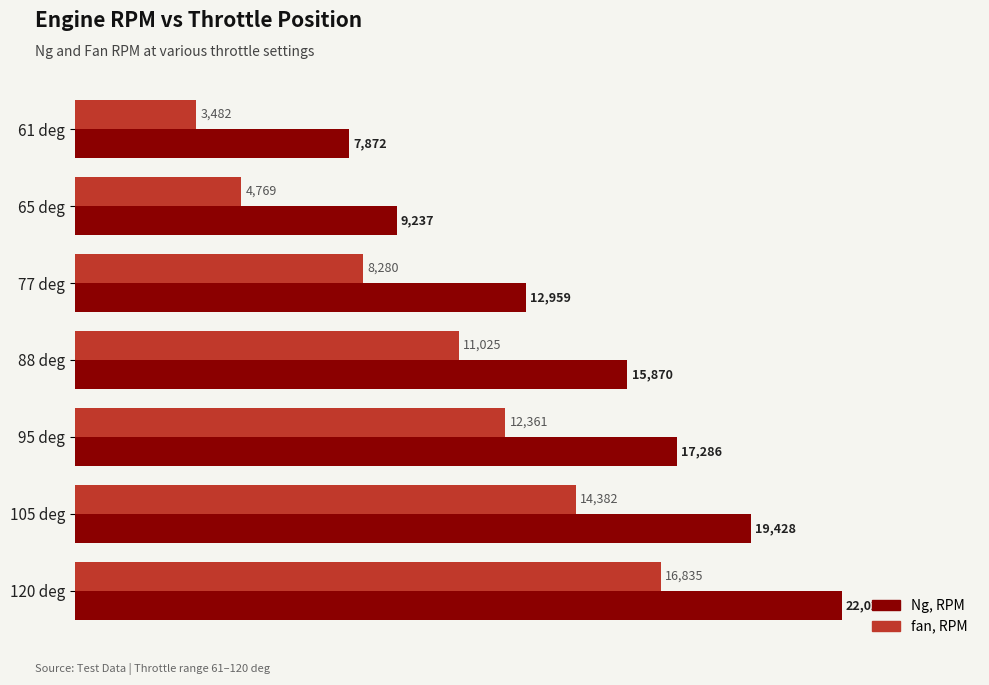

What is the difference between the maximum and minimum values in the Ng, RPM series?

14156.6